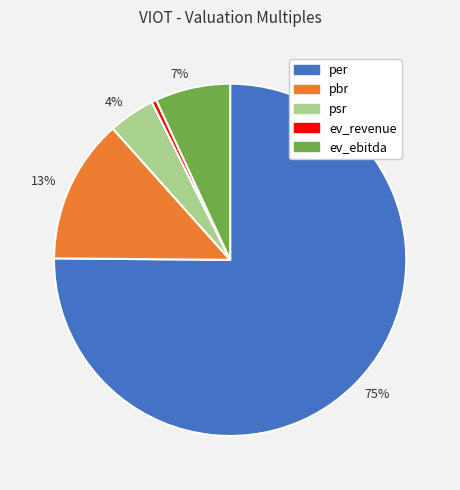

To the nearest percent, what is the average slice percentage?

20%